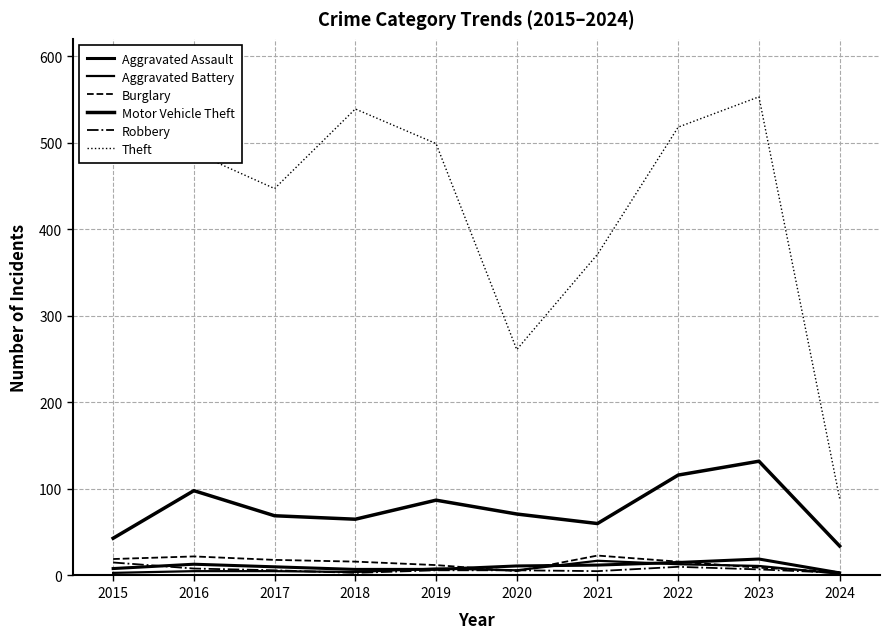

Where is Aggravated Battery nearest to the value 9?

2019